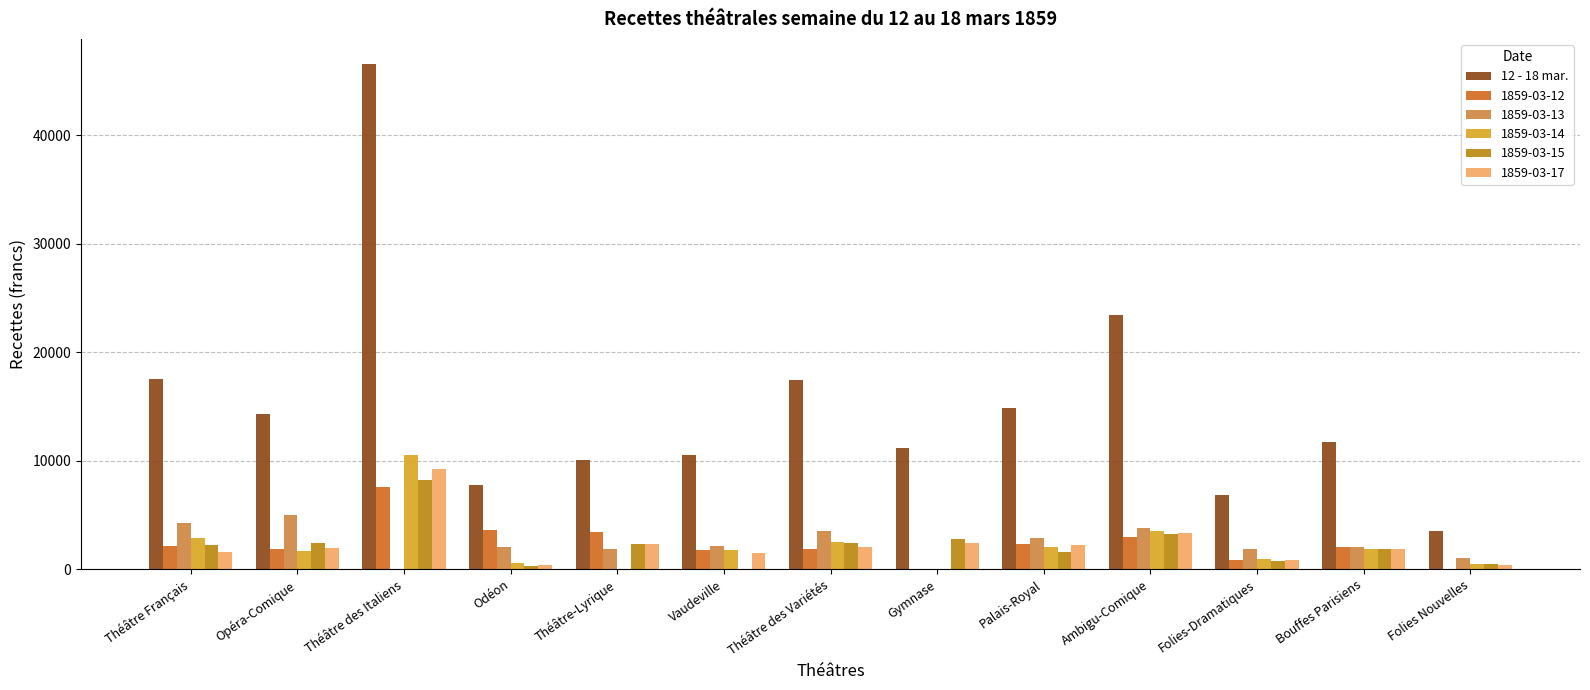

True or false: 1859-03-15 has a value of 1904.0 at Bouffes Parisiens.

True